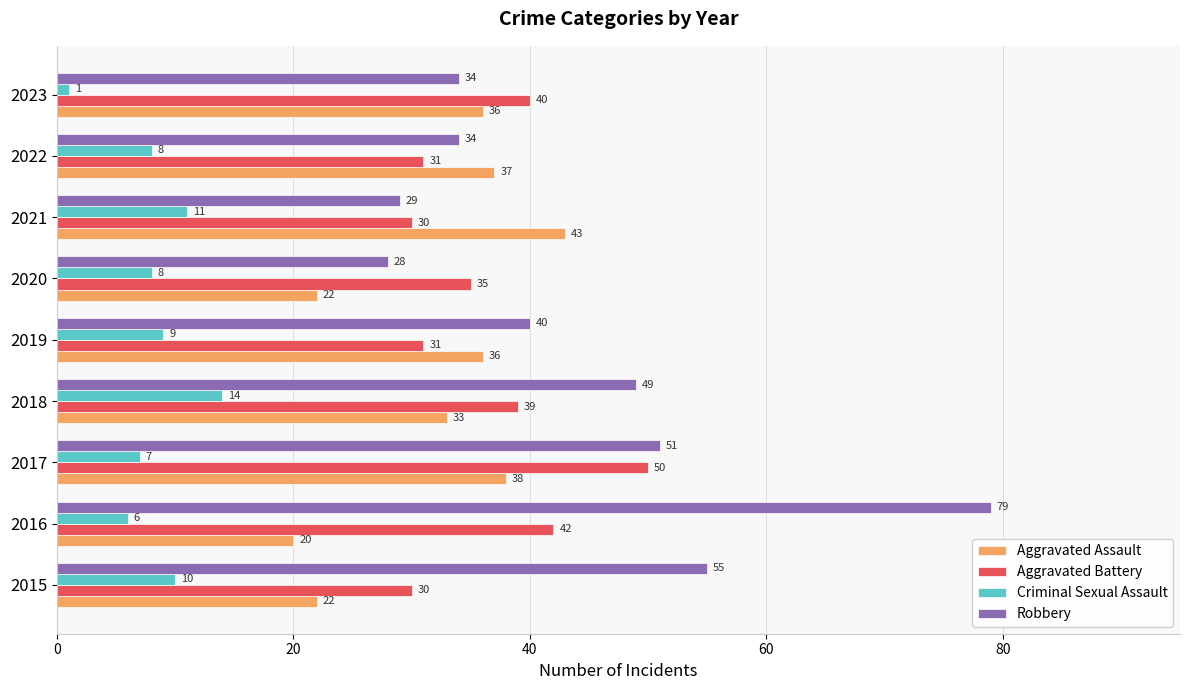

At which category is the sum across all series the highest?

2016